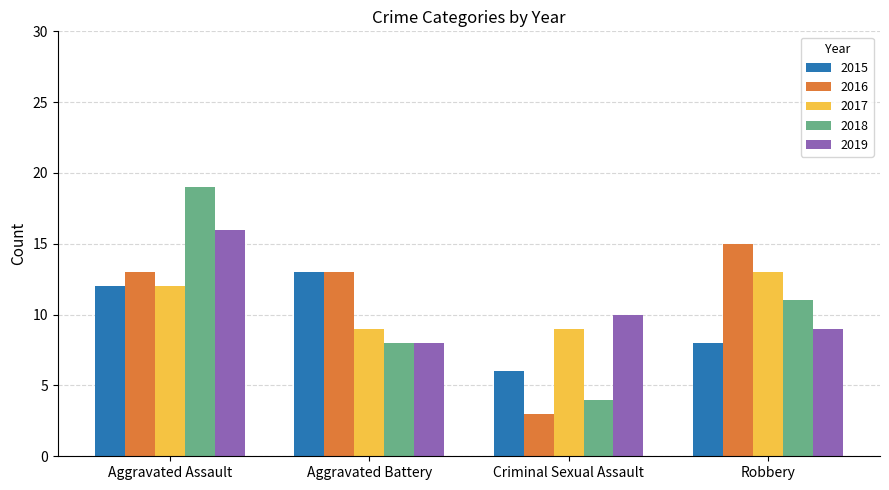

What is the minimum value for 2017?

9